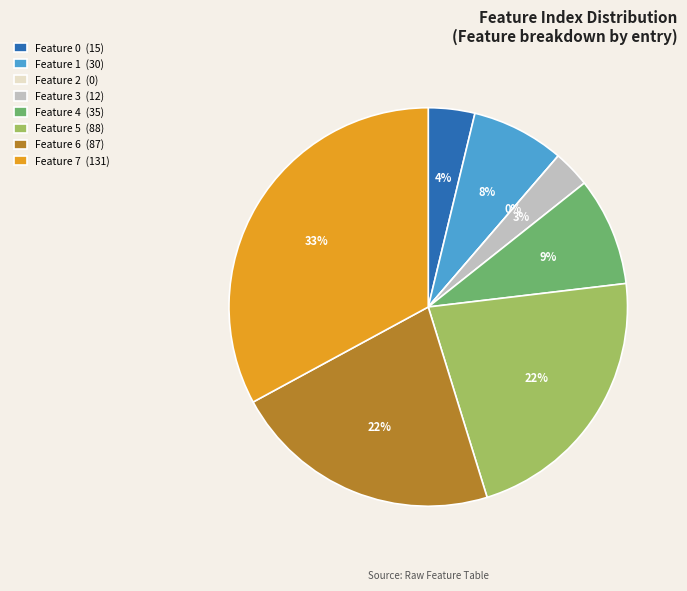

Is there any slice that represents more than half of the pie?

No